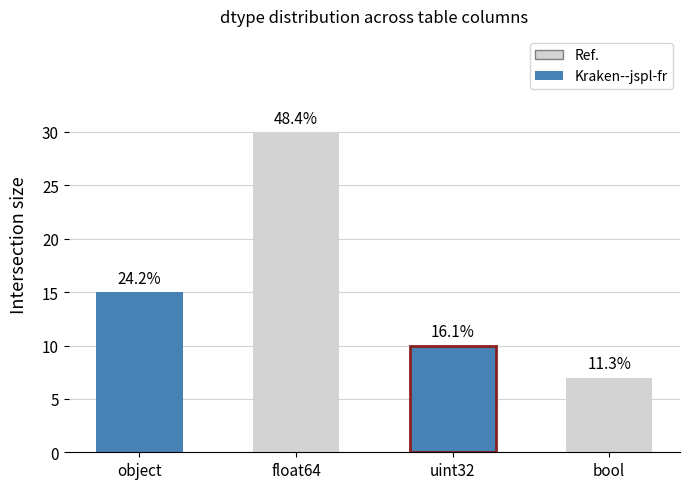

Are the bars horizontal?

No